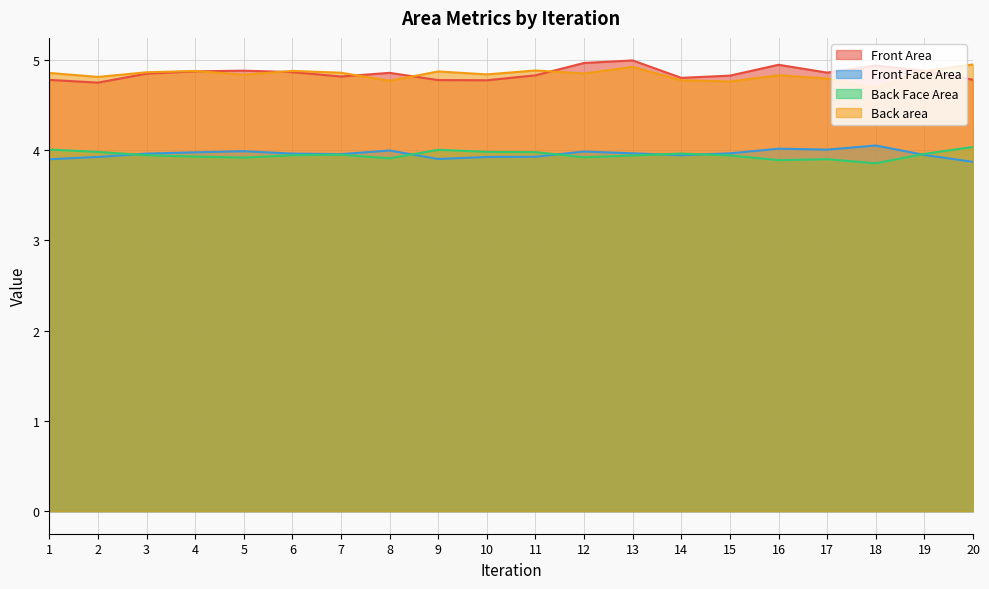

What is the difference between the highest and lowest values at 8?

0.9